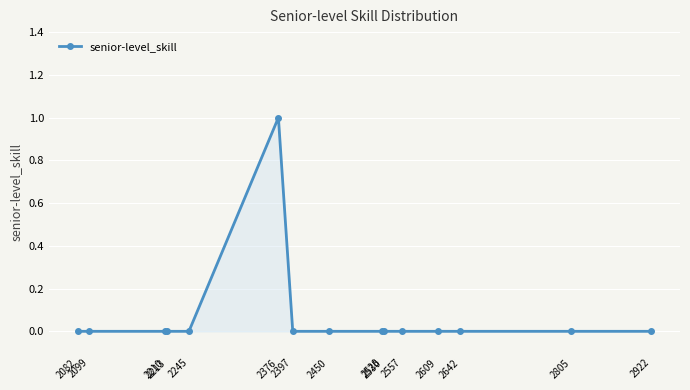

Count the number of data series in this chart.

1